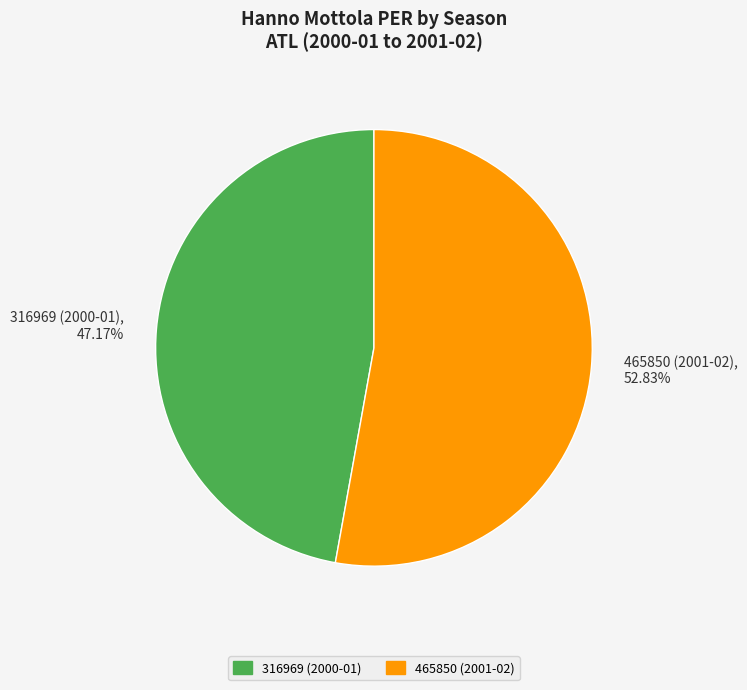

Does 465850 (2001-02) account for over 50% of the chart?

Yes